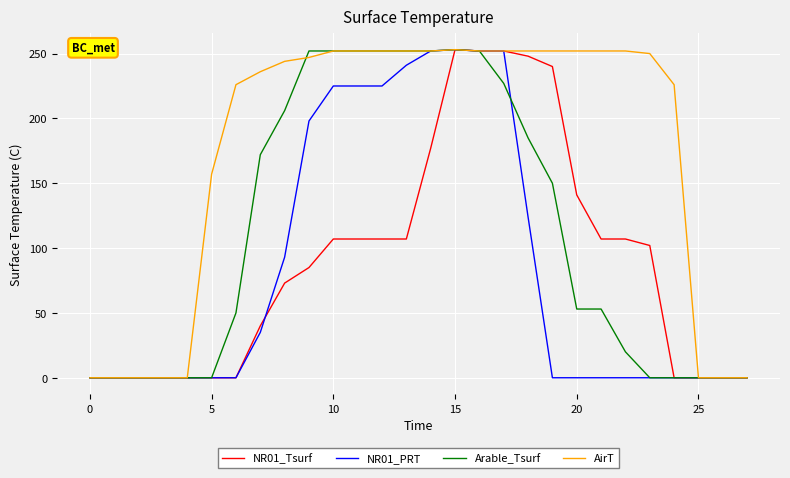

Which series has the largest total across all categories?

AirT